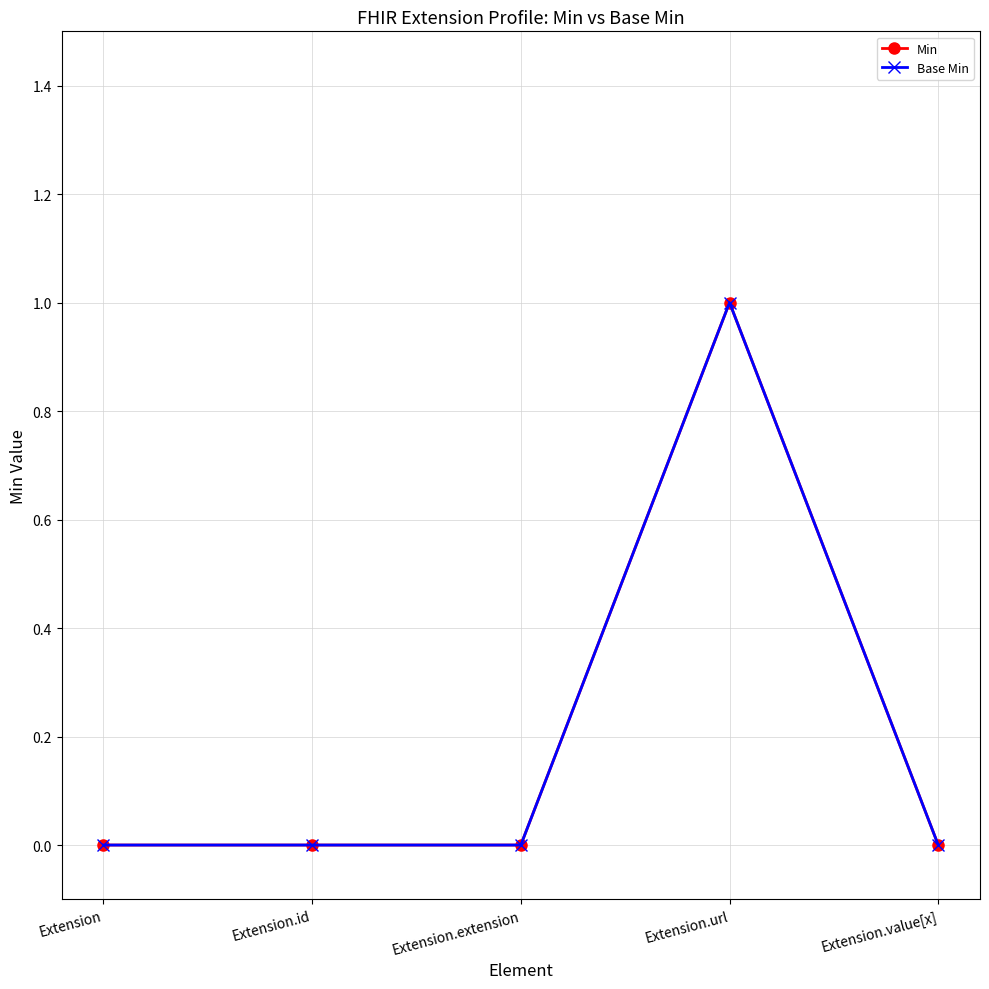

Does the chart have visible grid lines?

Yes